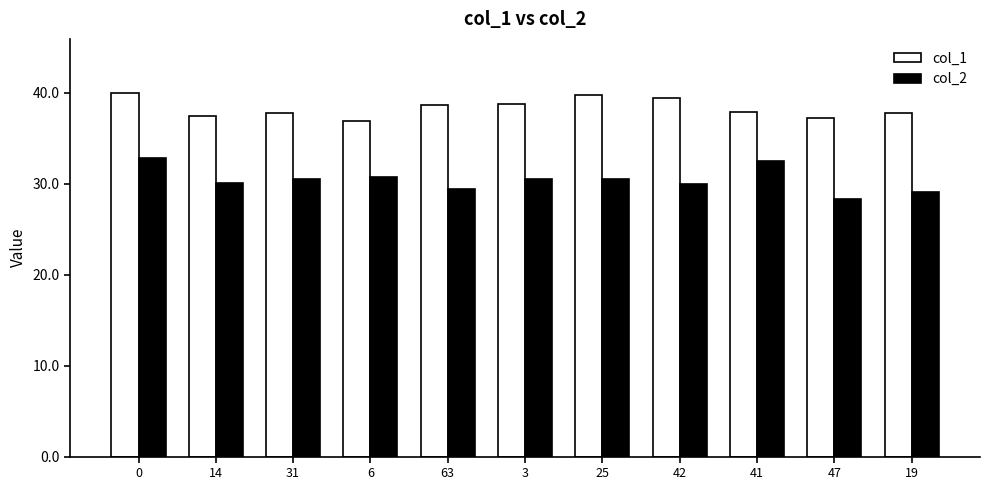

Rank the series by their average value, from highest to lowest.

col_1, col_2